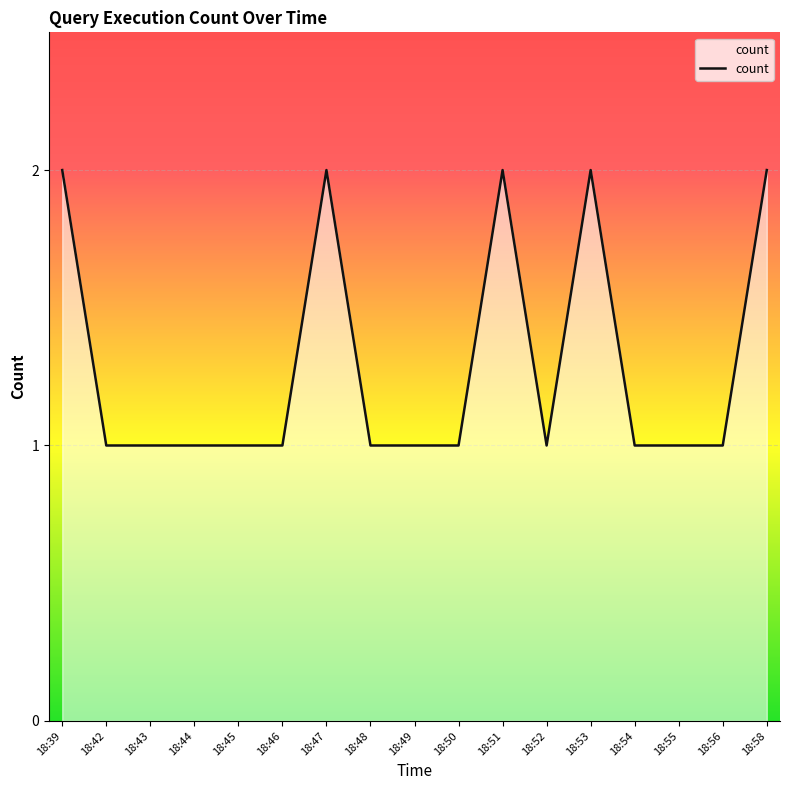

Reading right to left, list all the values displayed in this chart.

2	1	1	1	2	1	2	1	1	1	2	1	1	1	1	1	2